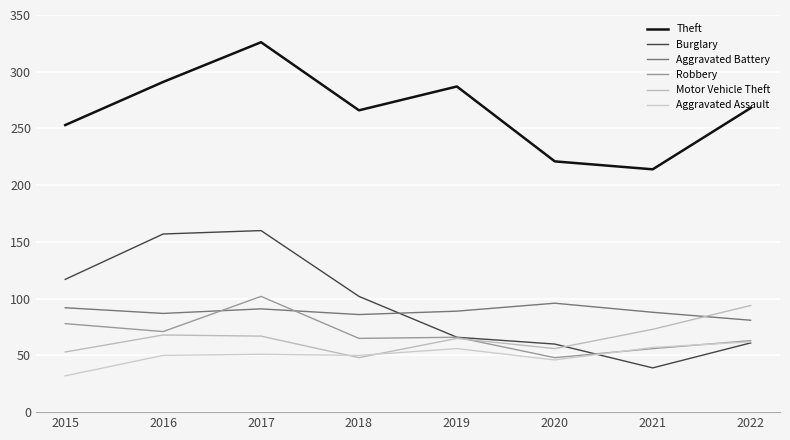

Which series ends up on top after the final intersection of Motor Vehicle Theft and Burglary?

Motor Vehicle Theft